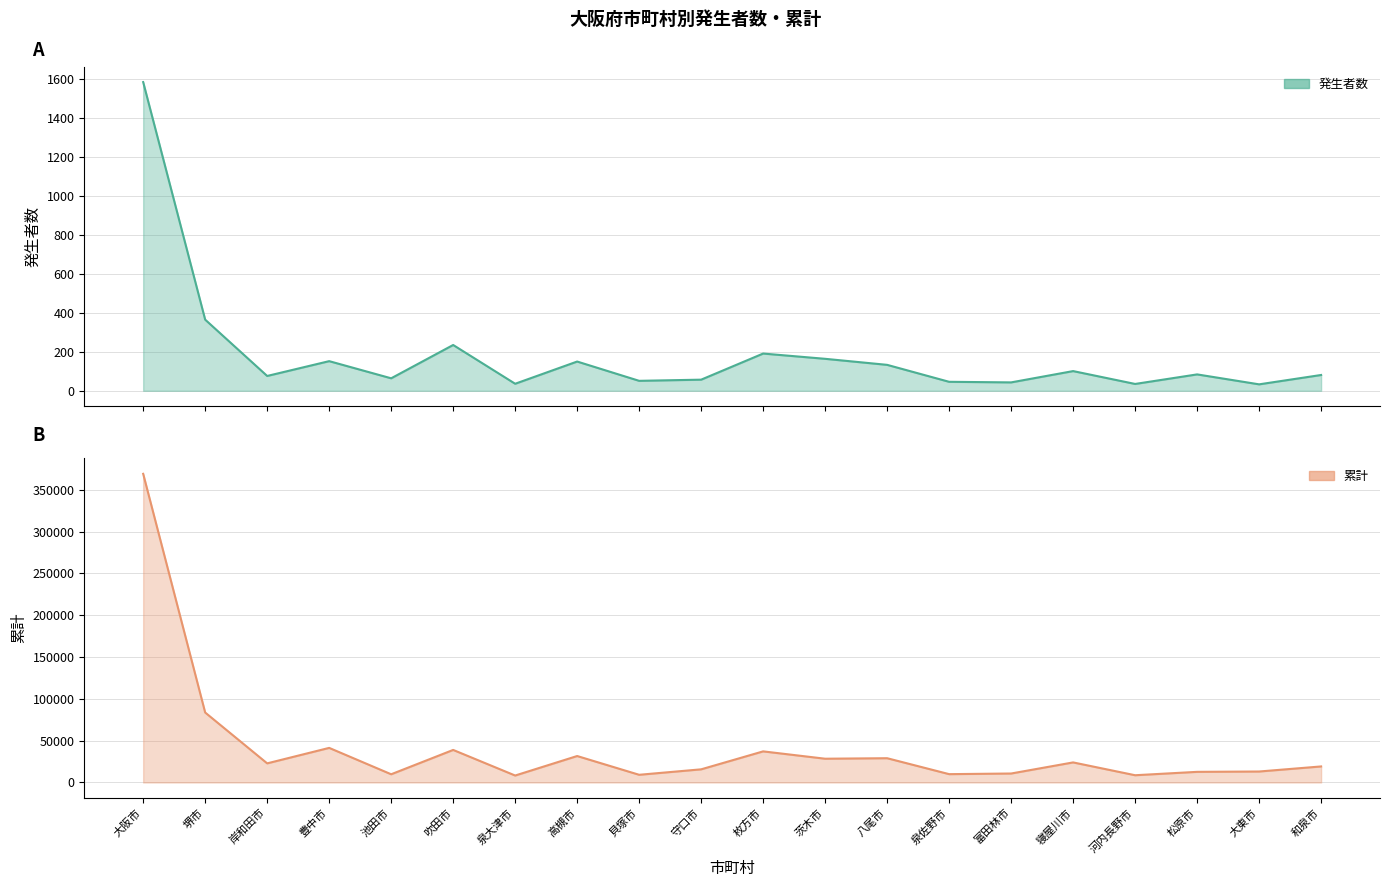

What is the average value of the 発生者数 series?

184